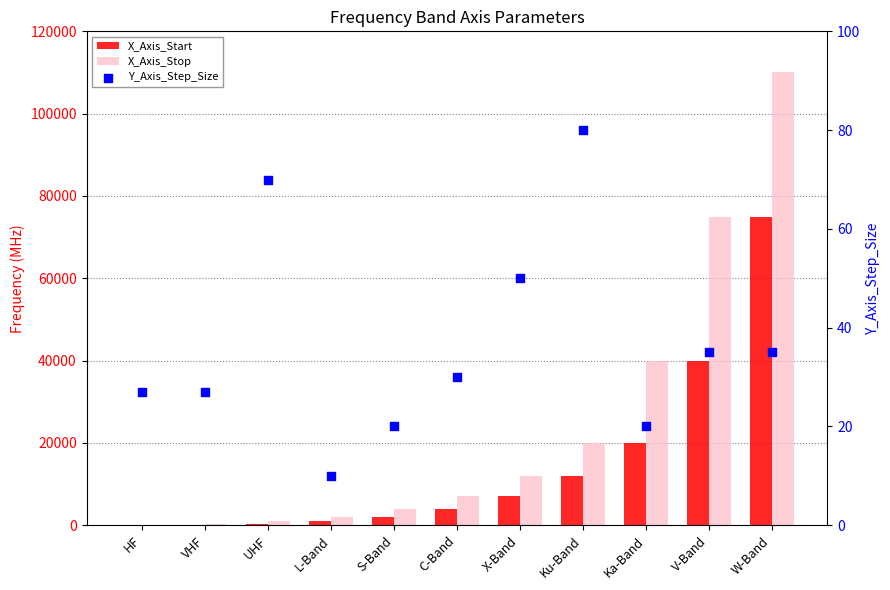

Which series has the widest spread of Y values?

X_Axis_Stop